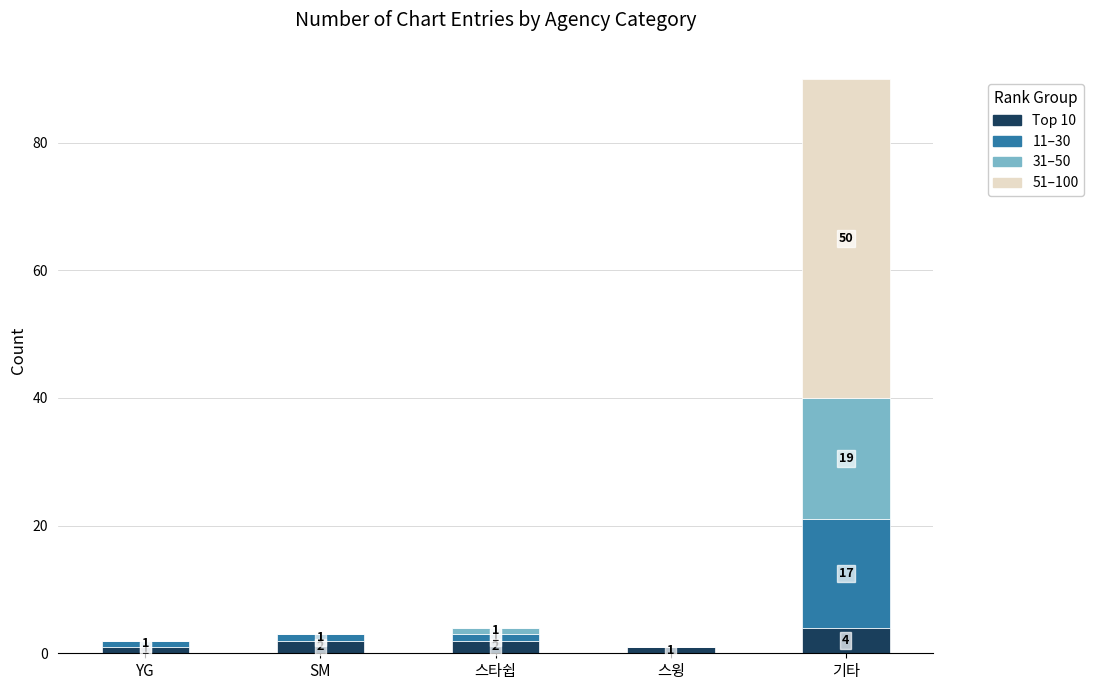

What is the highest value of the Top 10 series?

4